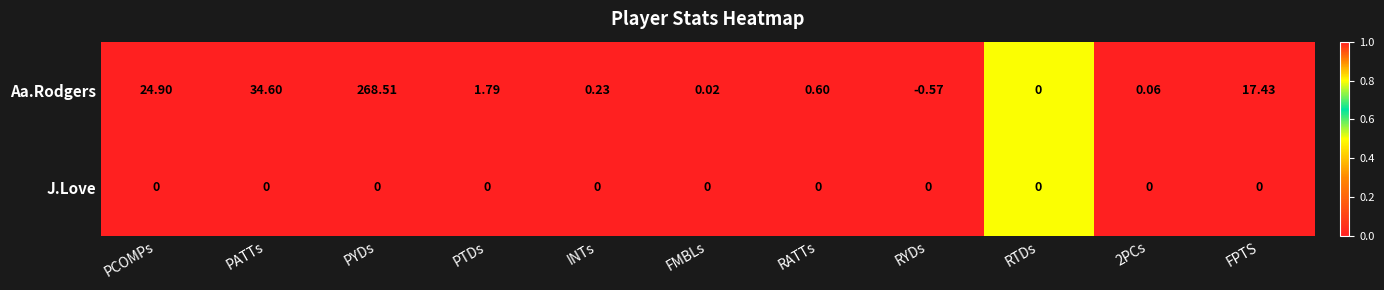

Which category has the lowest value across all series?

RYDs